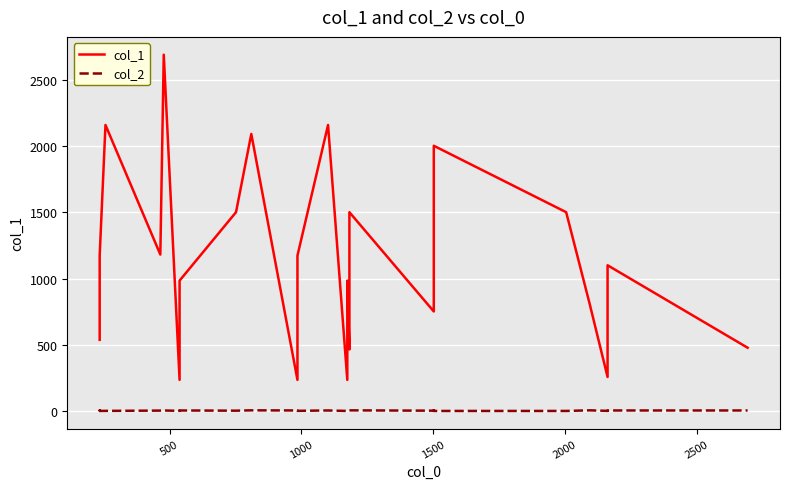

The value of col_2 at 0 is 0.7. True or false?

False